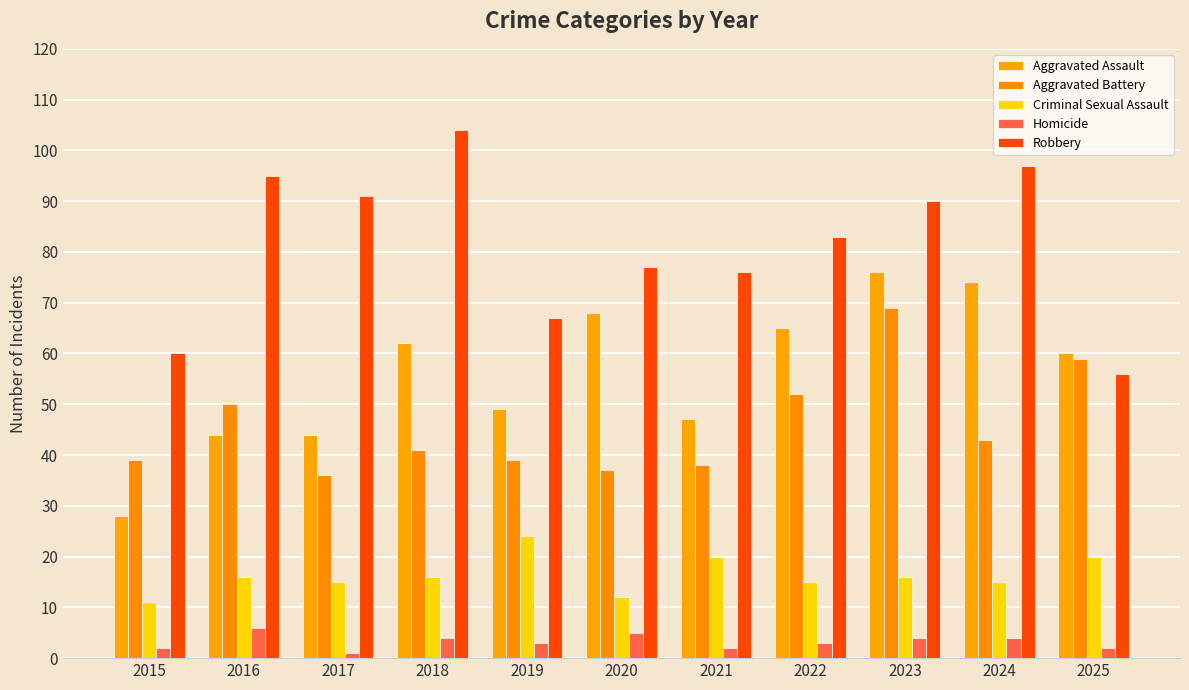

The Robbery series shows 148 at 2017. True or false?

False